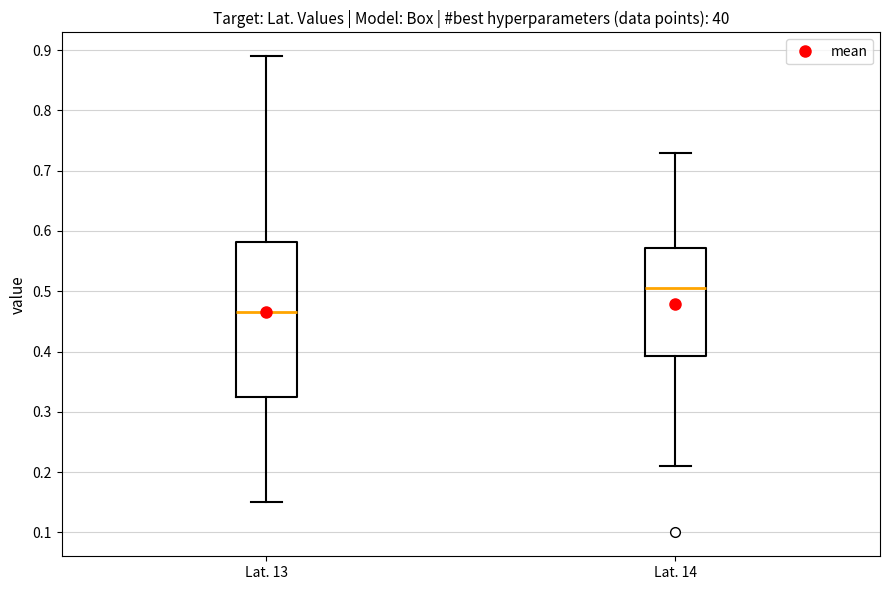

Reading left to right, read every box against the y-axis: the position of its median line, the range the box covers, and the ends of its whiskers. The values are not printed on the chart, so give them approximately, as read against the axis.

Lat. 13: median 0.47, box 0.33 to 0.58, whiskers 0.15 to 0.89
Lat. 14: median 0.51, box 0.39 to 0.57, whiskers 0.21 to 0.73